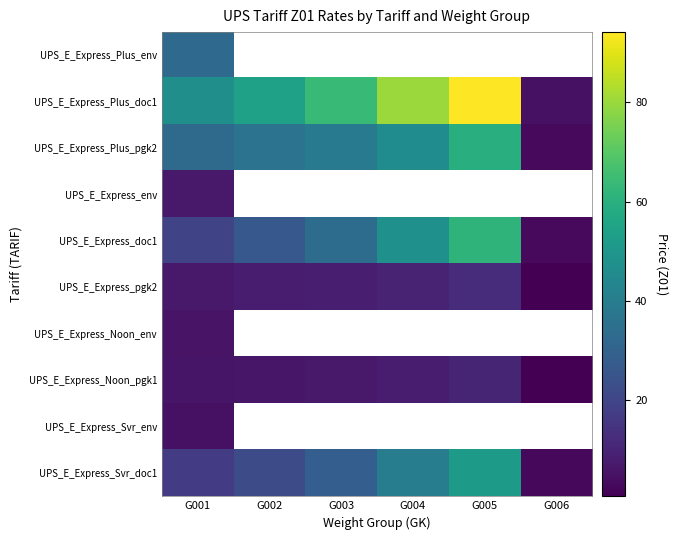

What is the maximum value for UPS_E_Express_Plus_pgk2?

59.5